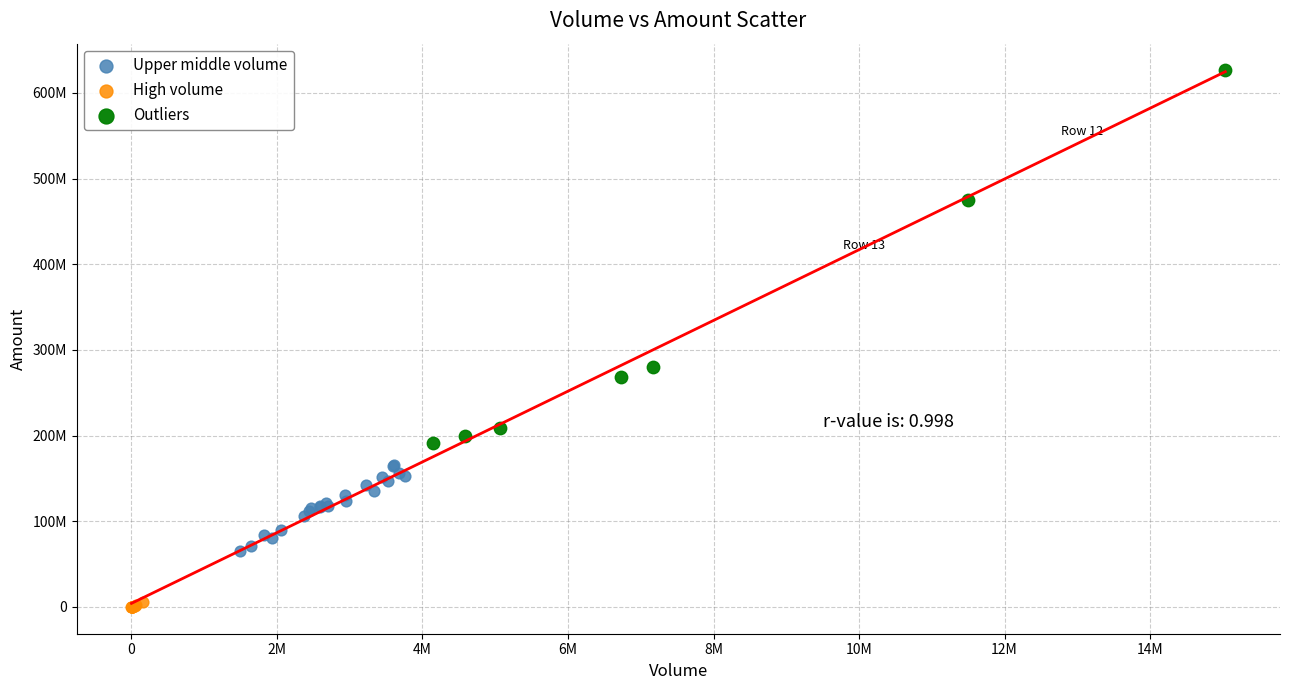

Which series contains the highest Y value?

Outliers